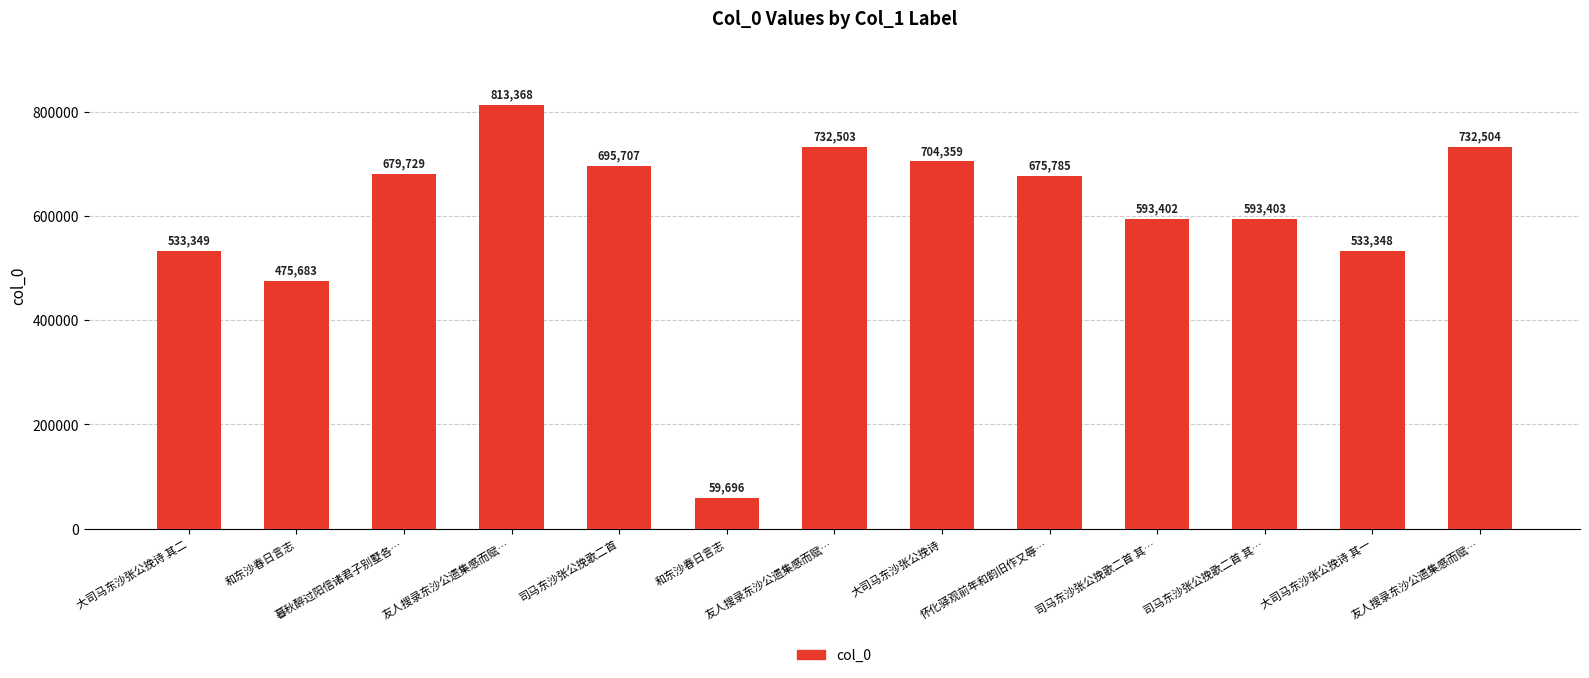

What is the ratio of the value at 司马东沙张公挽歌二首 其… to the value at 和东沙春日言志?

1.2